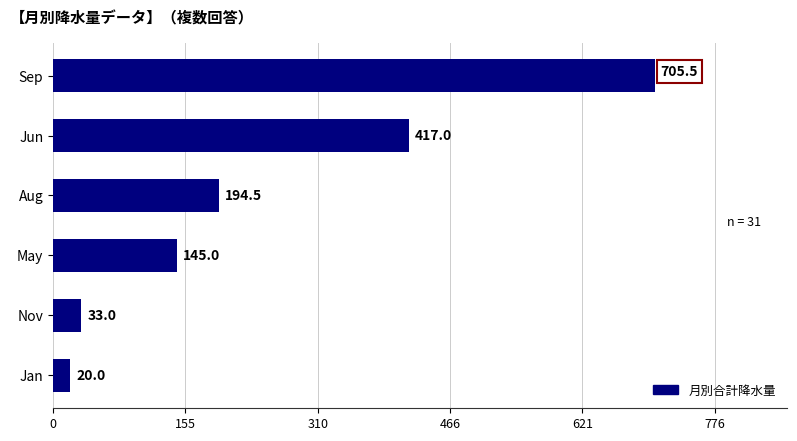

How many bars are there in total?

6